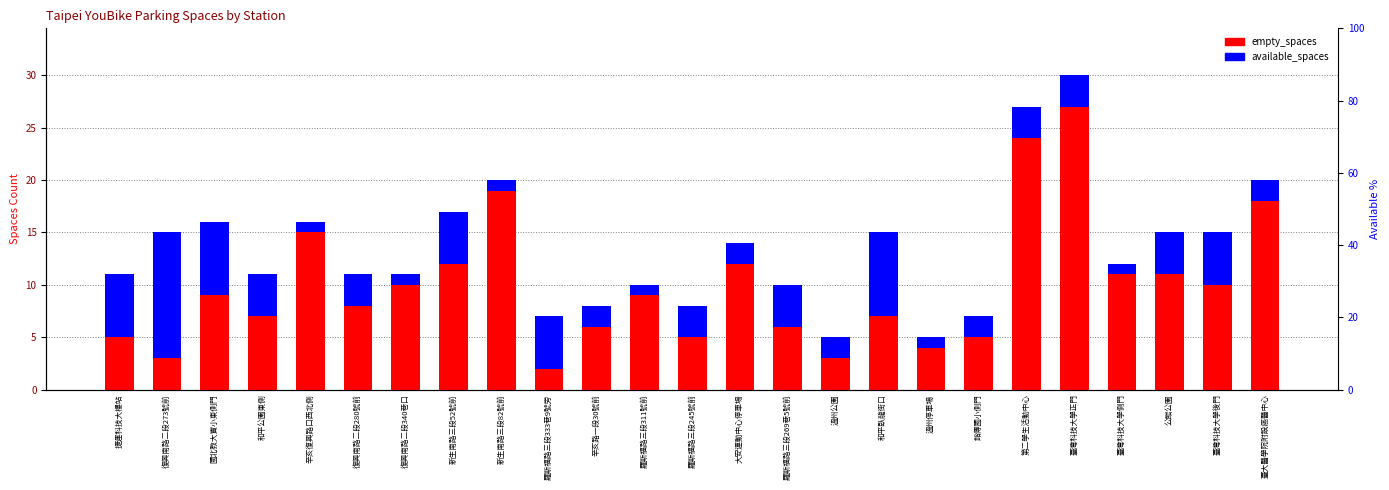

Rank the series by their maximum value, from lowest to highest.

available_spaces, empty_spaces